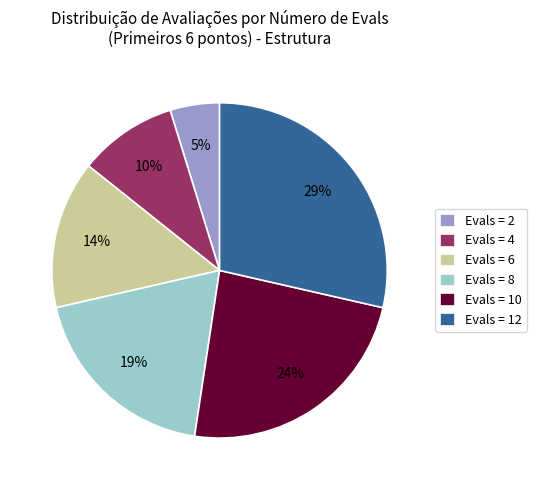

How many slices are in this pie chart?

6